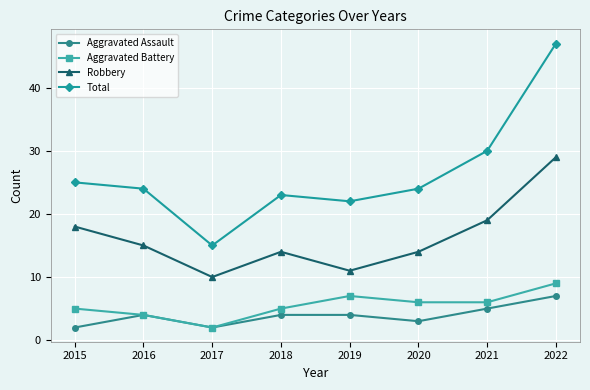

Between 2015 and 2019, which series saw the biggest shift?

Robbery